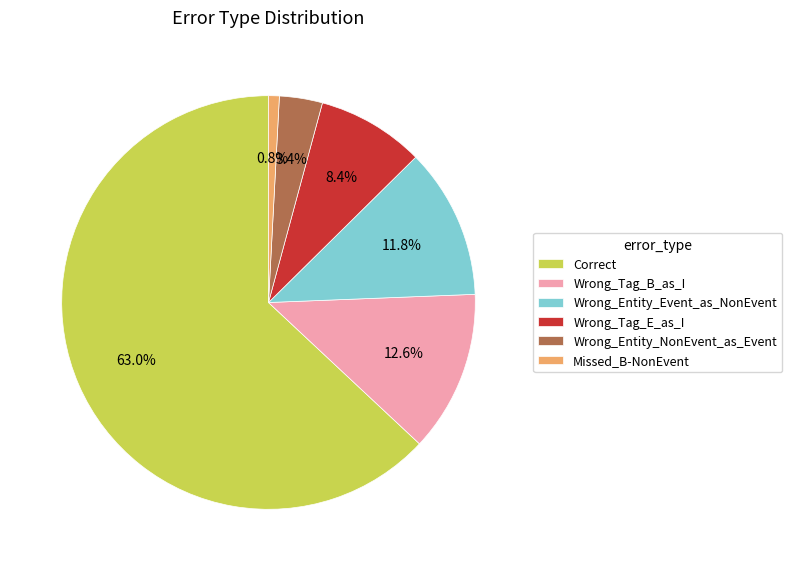

How many segments does this pie chart have?

6